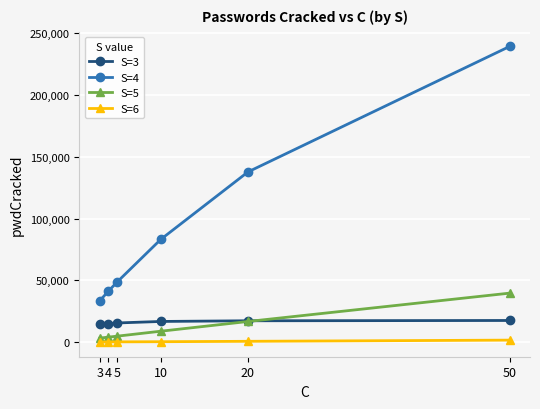

List the series in order of their peak value, highest first.

S=4, S=5, S=3, S=6